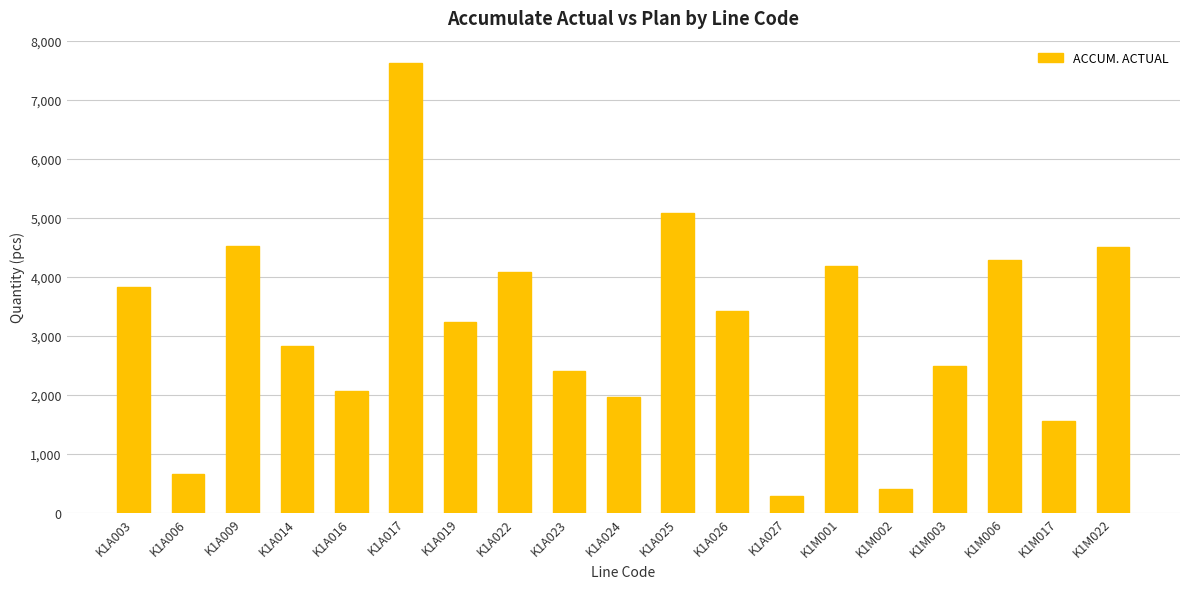

What is the label of the 8th bar from the right?

K1A026